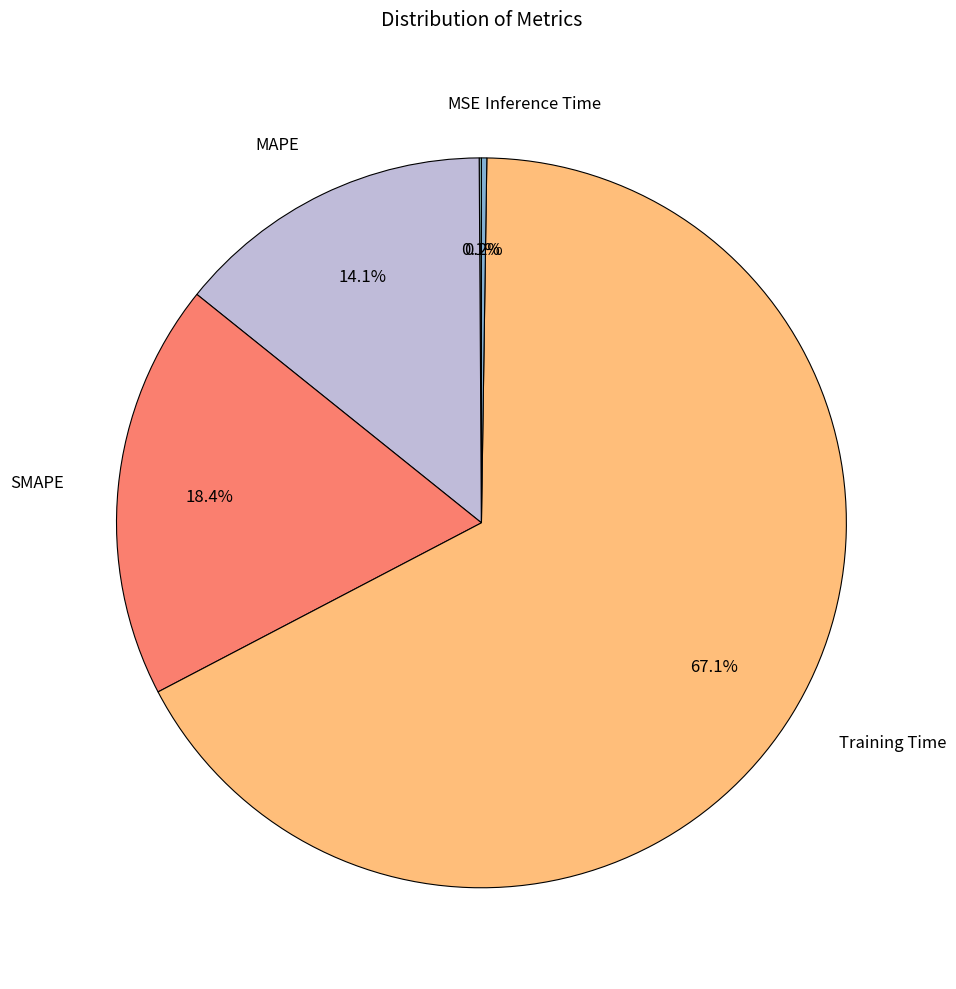

Which has a higher value, Training Time or SMAPE?

Training Time